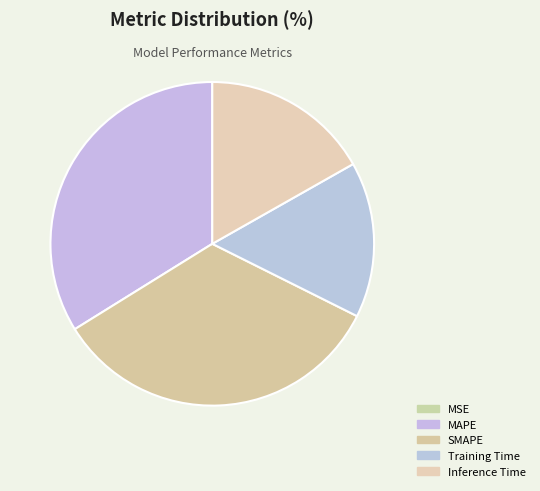

Which has a higher value, Inference Time or MSE?

Inference Time